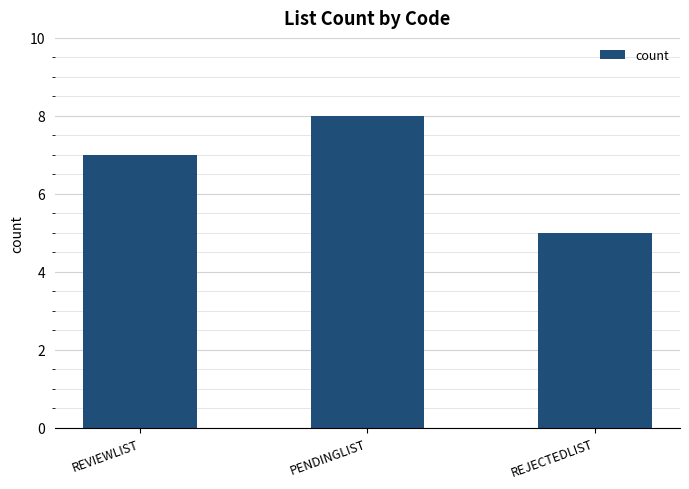

Read the value at REVIEWLIST.

7